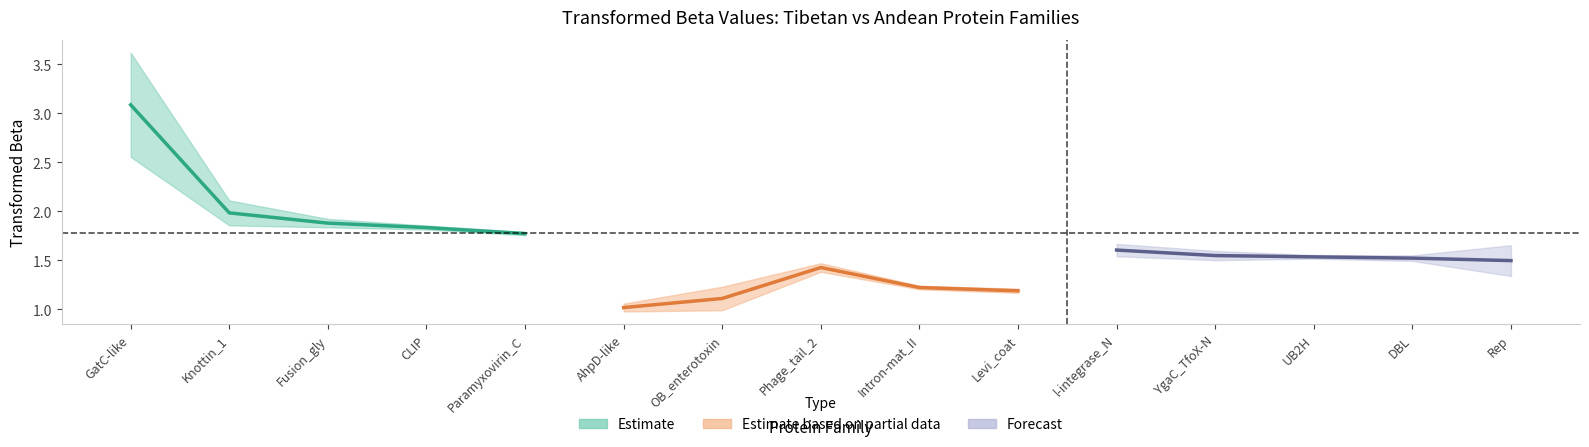

At which category is the sum across all series the highest?

GatC-like